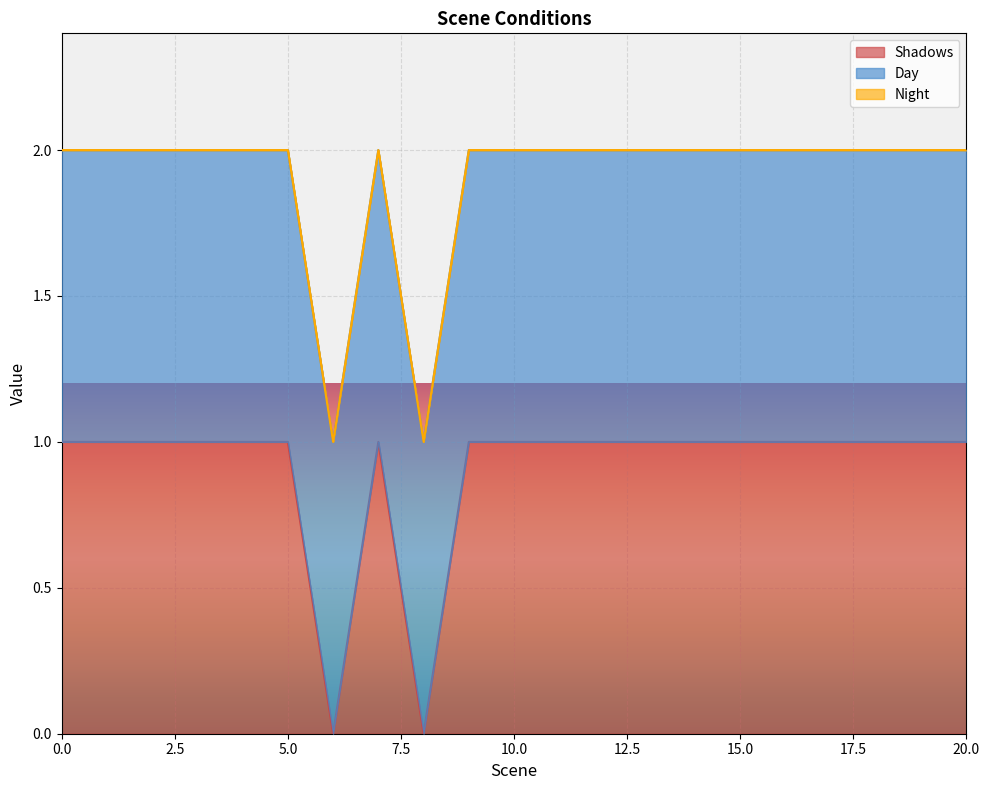

What is the average value of the Day series?

1